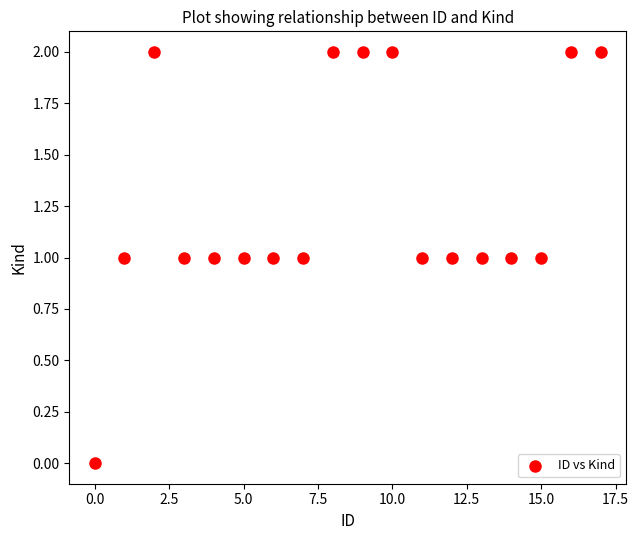

What is the range of X values (max minus min)?

17